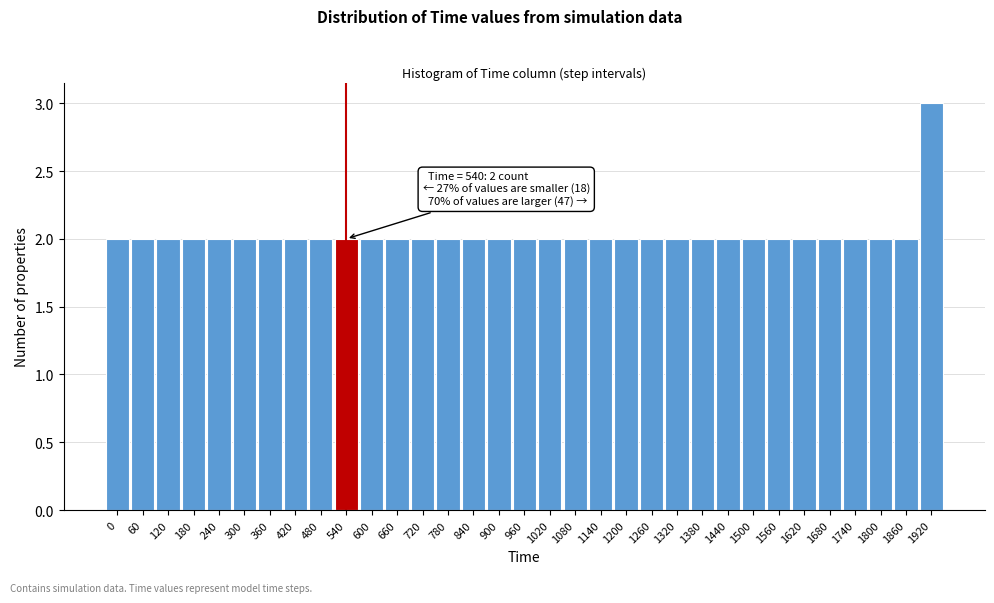

What is the sum of all values?

67